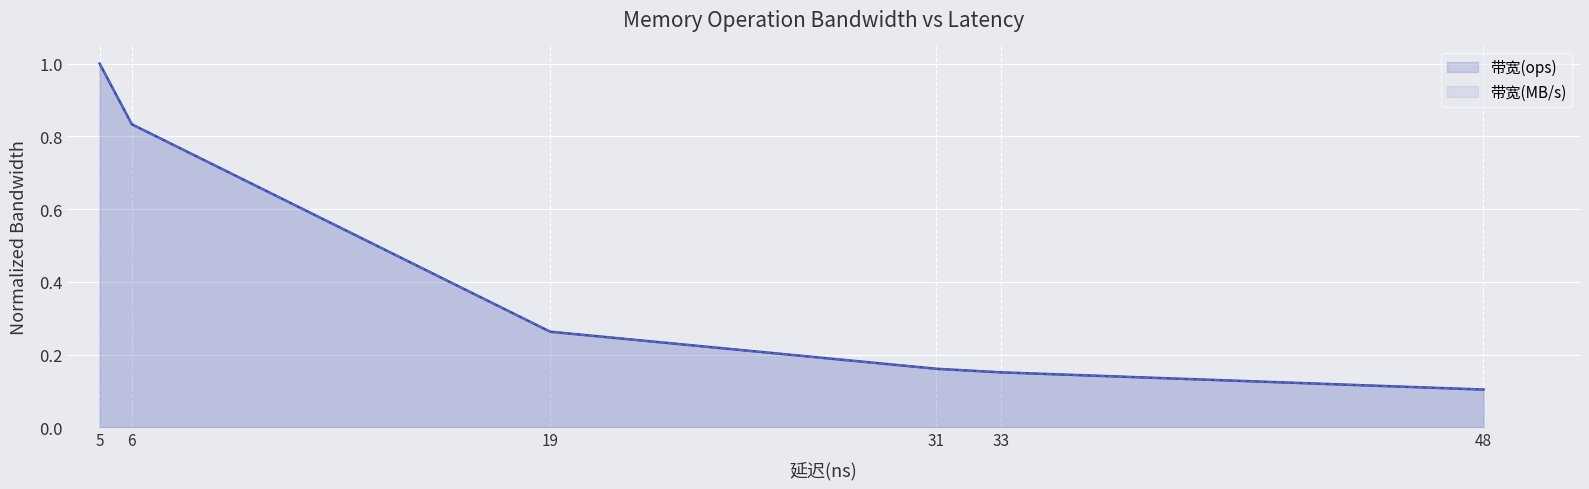

Which series has the largest total across all categories?

带宽(ops)